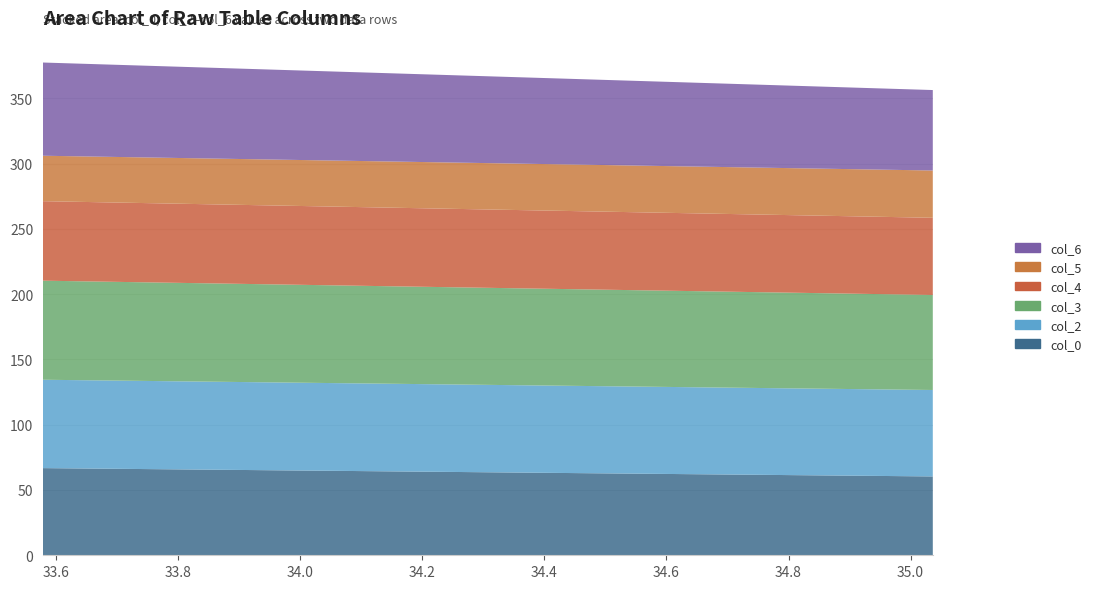

Reading left to right, list all the values displayed in this chart.

col_0: 66.8	60.4
col_2: 67.7	66.2
col_3: 75.9	72.8
col_4: 60.9	59.1
col_5: 34.8	36.2
col_6: 71.4	61.6